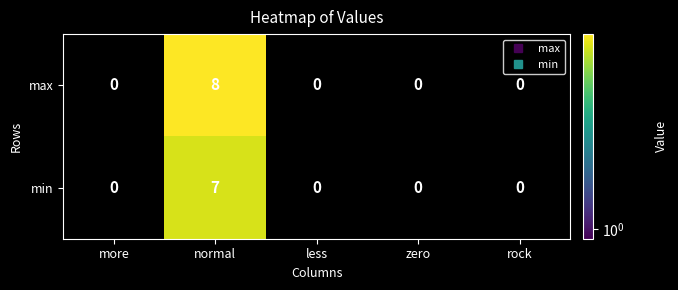

Reading left to right, extract all data points from this chart.

max: 0	8	0	0	0
min: 0	7	0	0	0